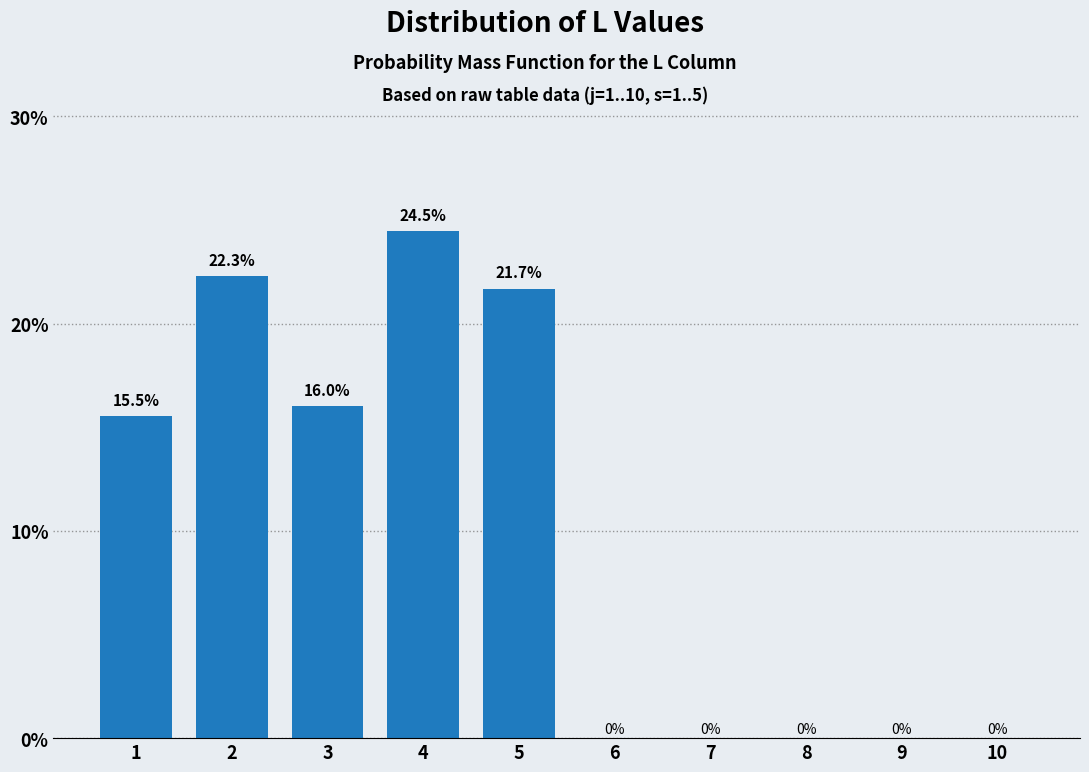

Reading right to left, what are all the values shown in this chart?

10=0.0	9=0.0	8=0.0	7=0.0	6=0.0	5=21.7	4=24.5	3=16.0	2=22.3	1=15.5